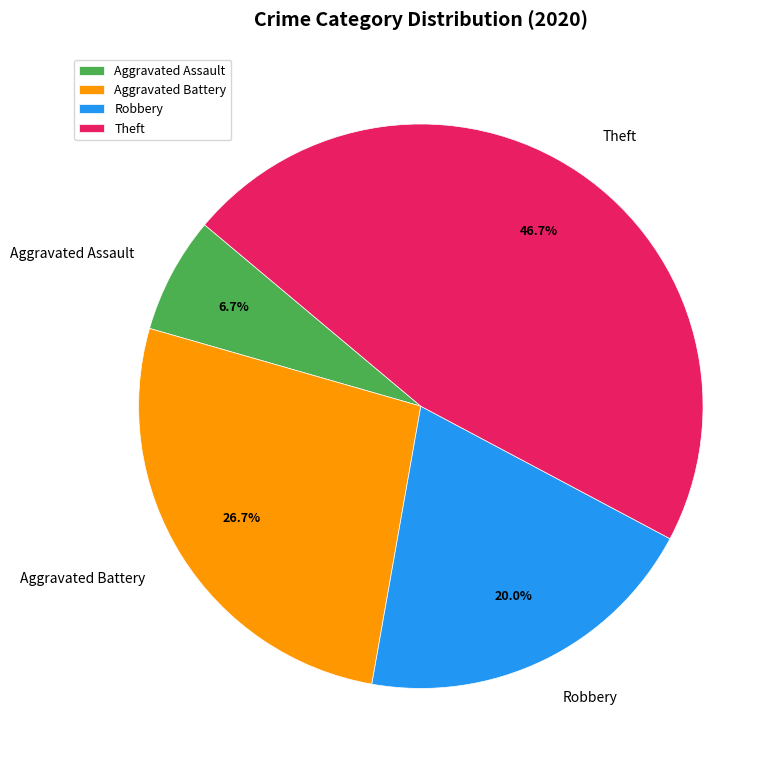

Rank the categories by value from lowest to highest.

Aggravated Assault, Robbery, Aggravated Battery, Theft